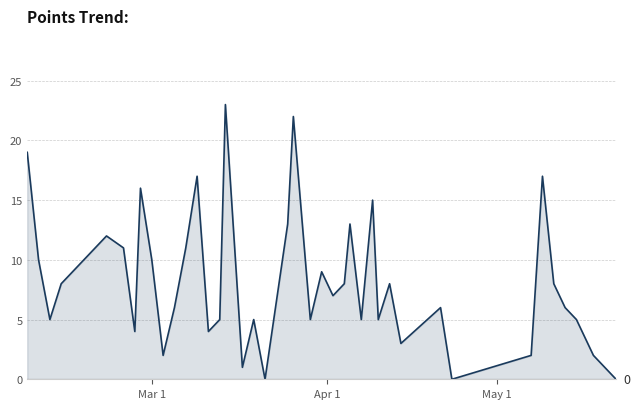

What is the difference between the maximum and minimum values?

23